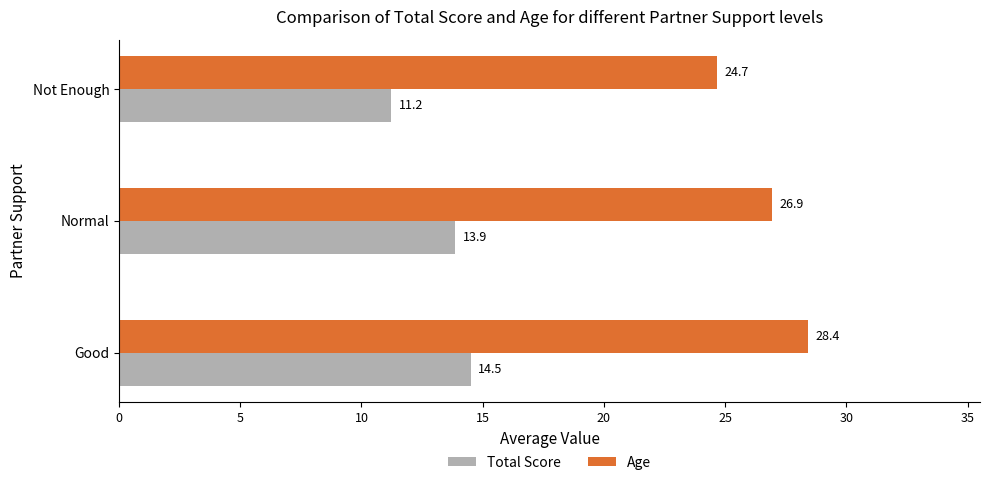

List the series in order of their peak value, highest first.

Age, Total Score